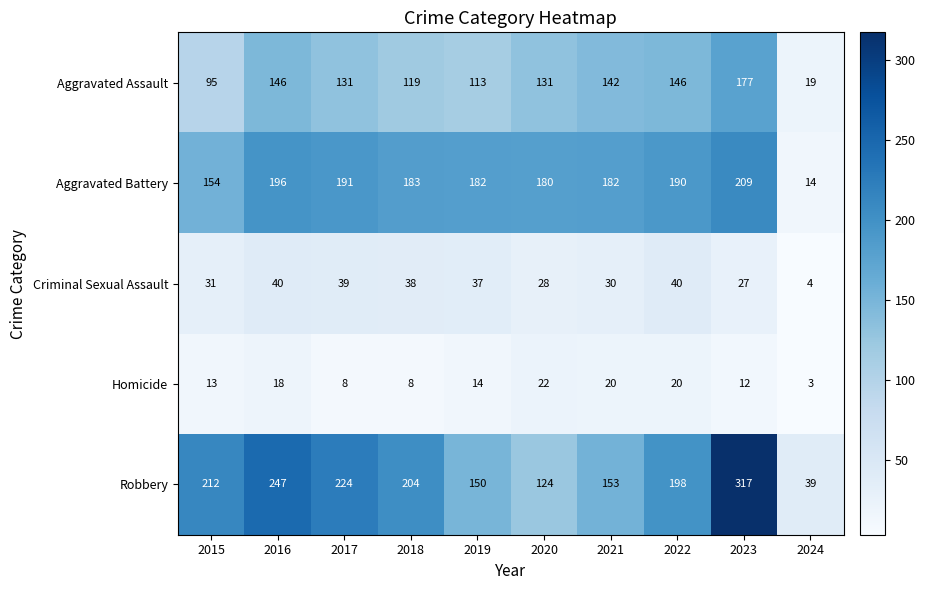

What is the spread (max minus min) of values at 2021?

162